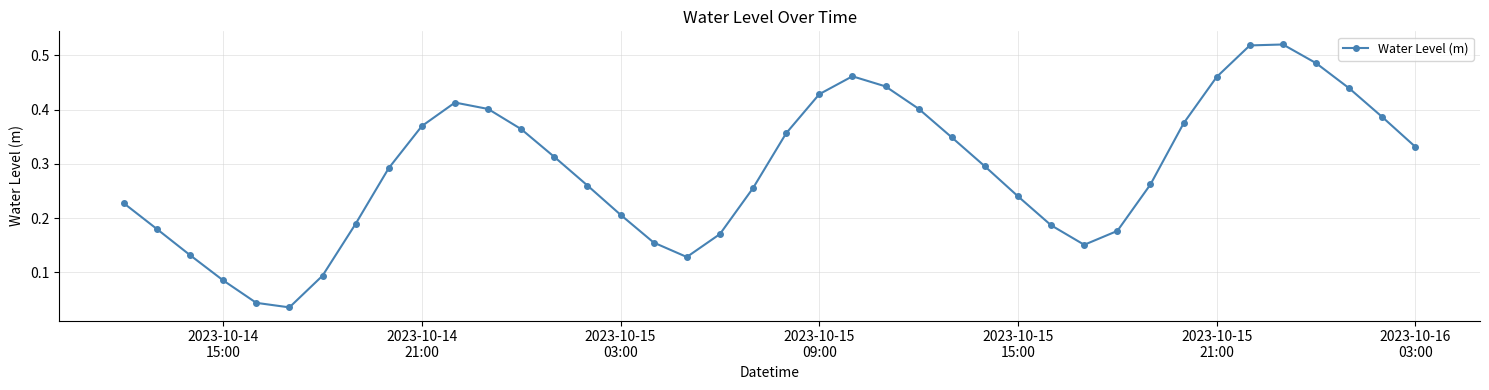

How many interior local valleys (lower than both neighbors) does the data have?

3